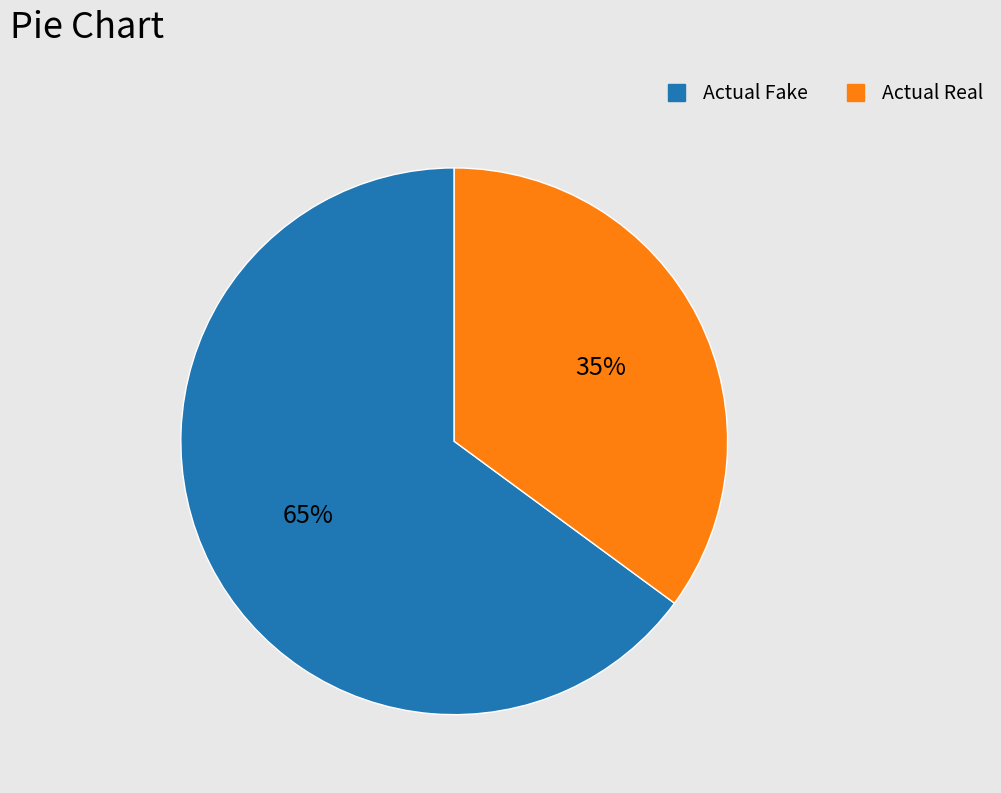

Is there any slice that represents more than half of the pie?

Yes